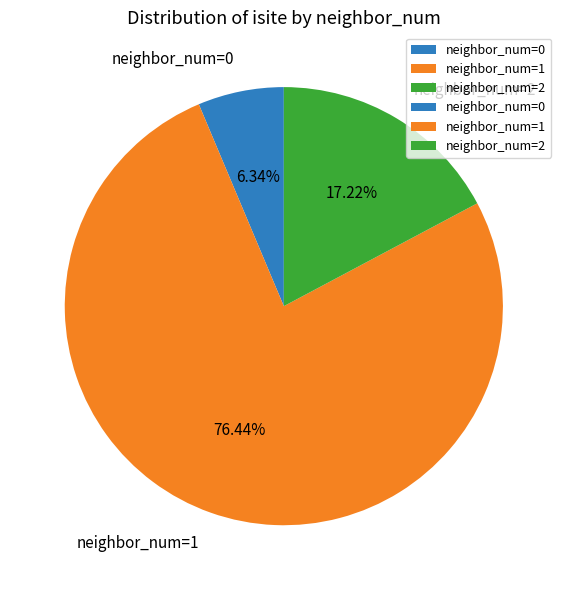

Count the number of slices in the pie.

3